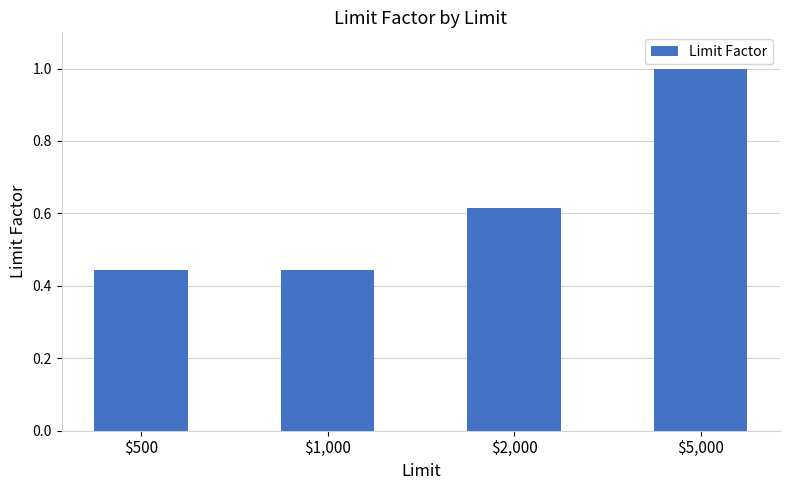

True or false: the data shows 0.6 at $500.

False